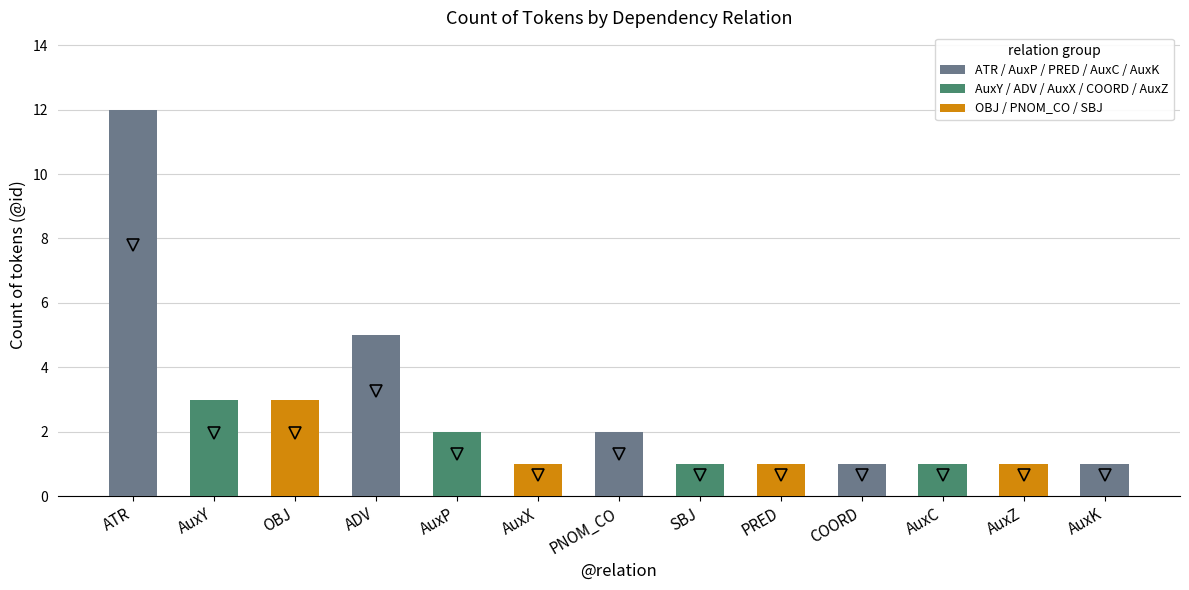

The chart shows a value of 2 at OBJ. True or false?

False